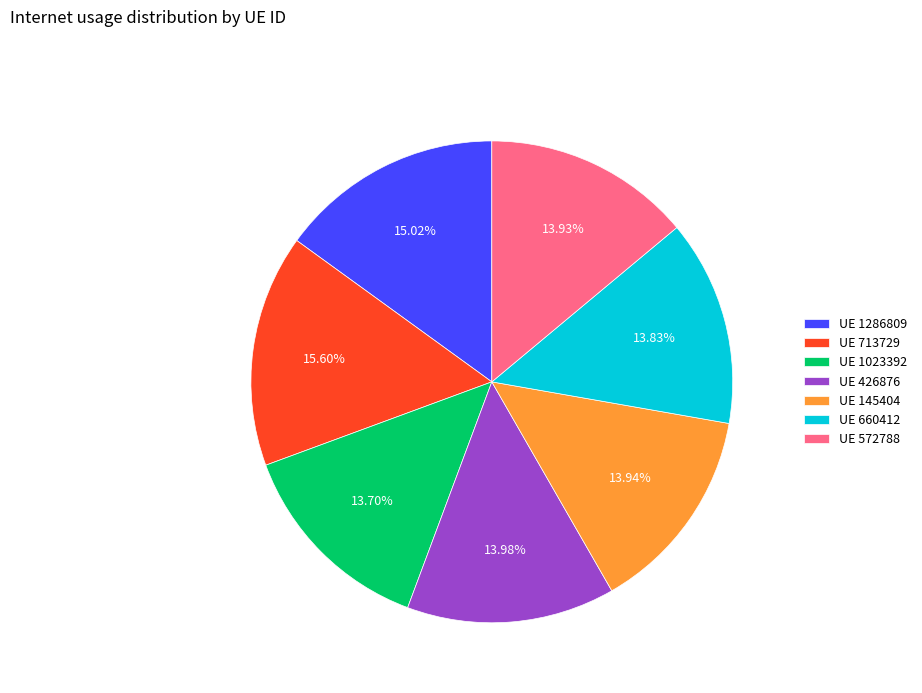

Approximately how many times larger is the value at UE 1286809 compared to UE 426876?

1.1